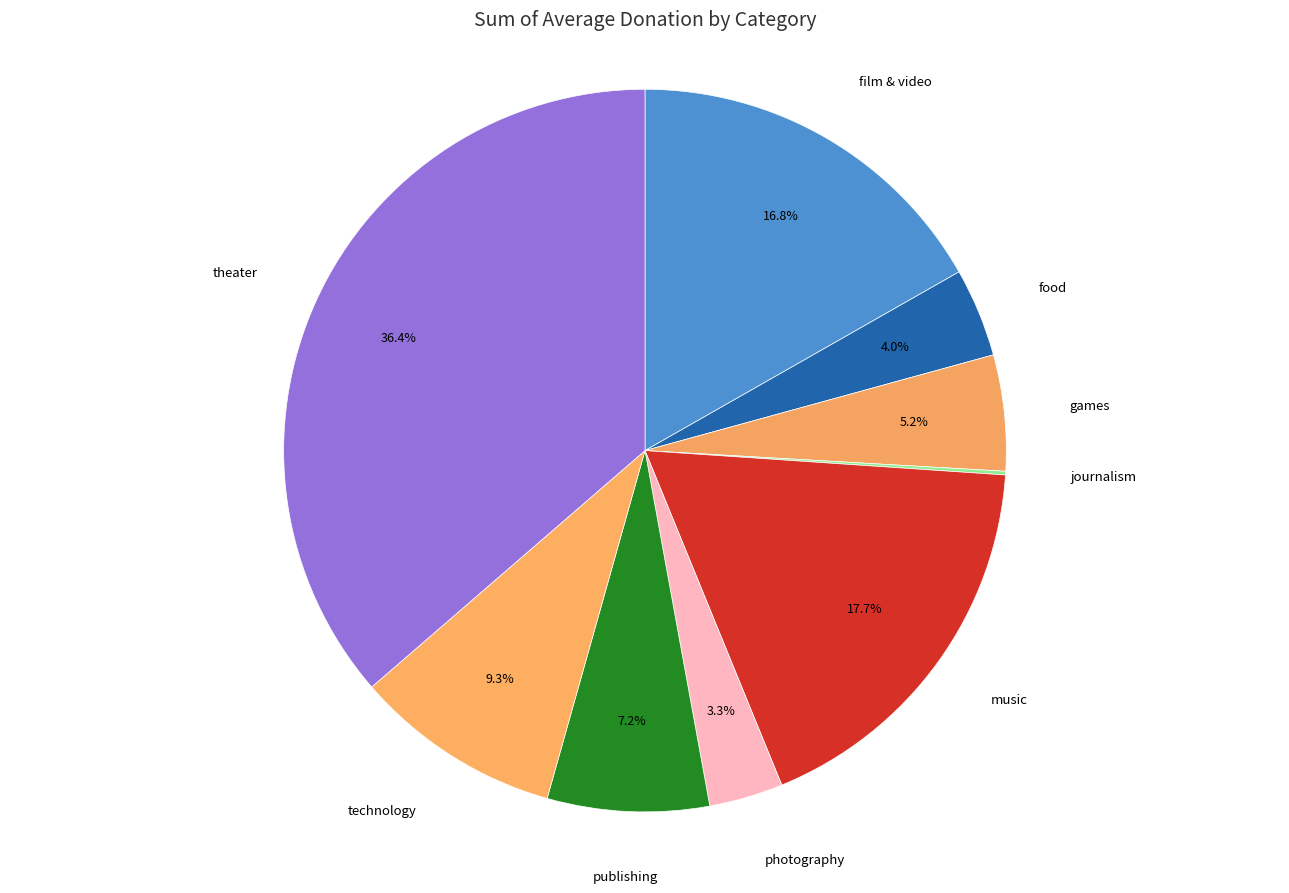

To the nearest percent, what is the combined percentage of music and theater?

54%